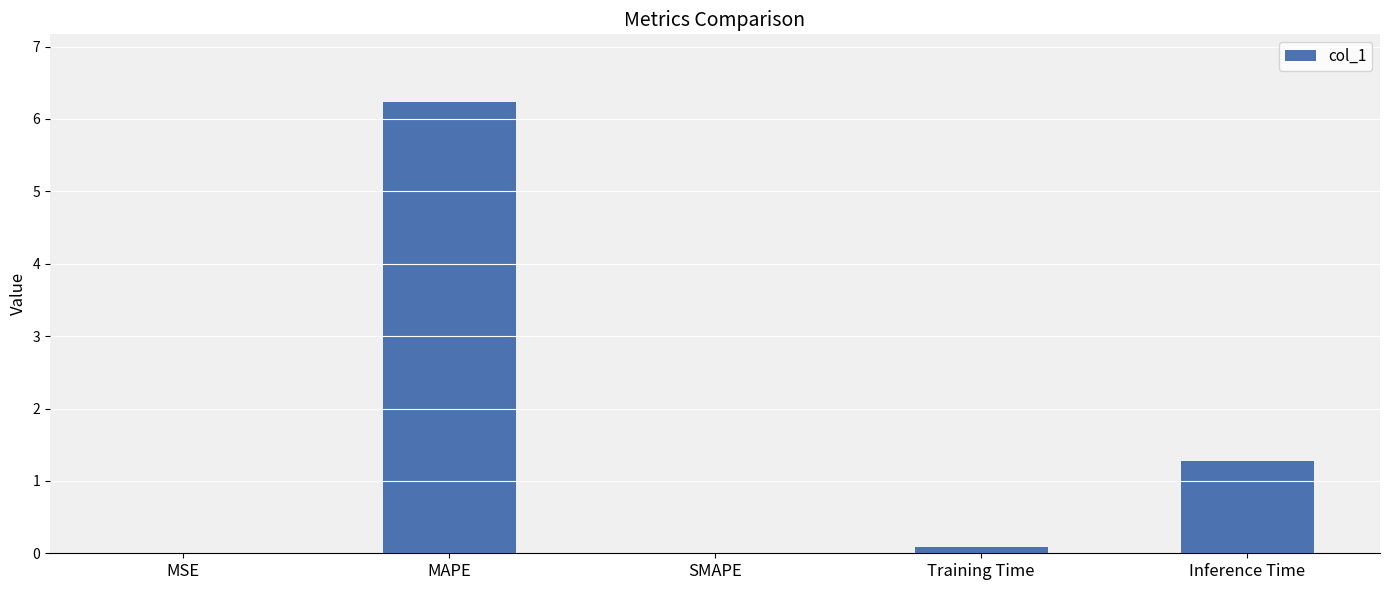

Which category has the highest value across all series?

MAPE